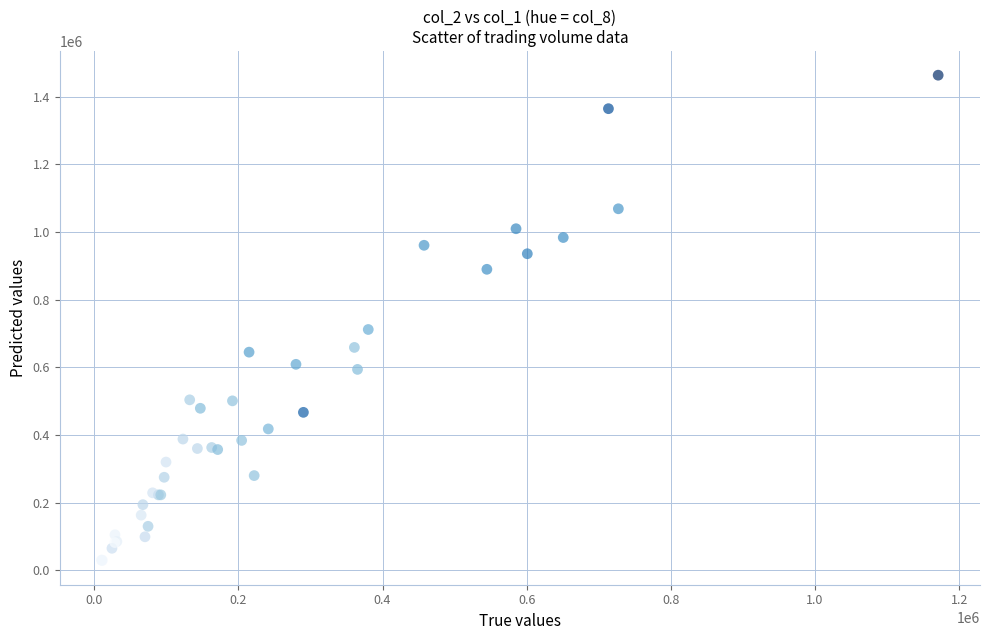

What Y value in the scatter plot is closest to 746500?

712000